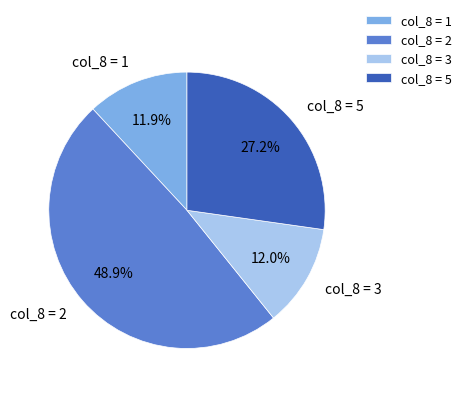

Count the number of slices in the pie.

4